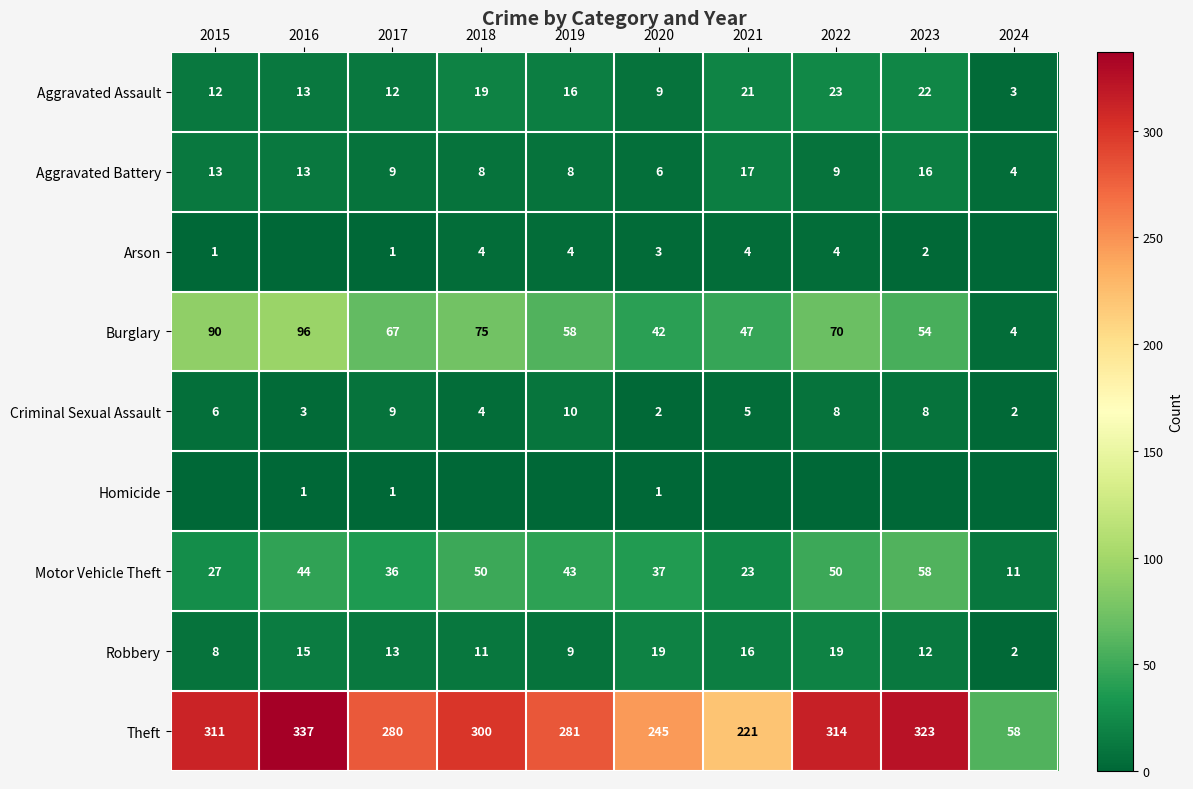

How many data points in Burglary are less than 67?

5